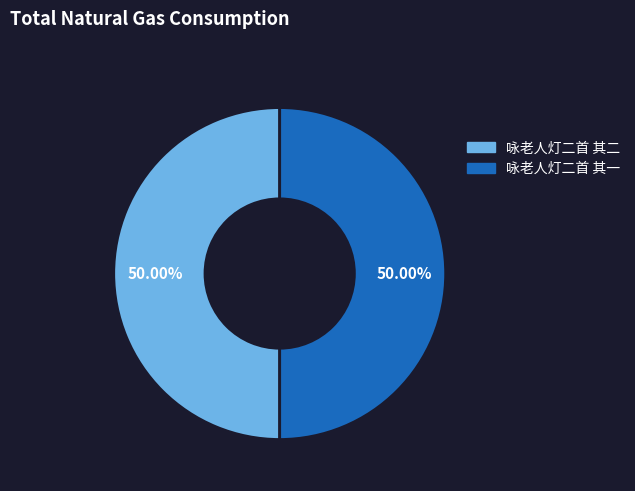

How many slices are in this pie chart?

2